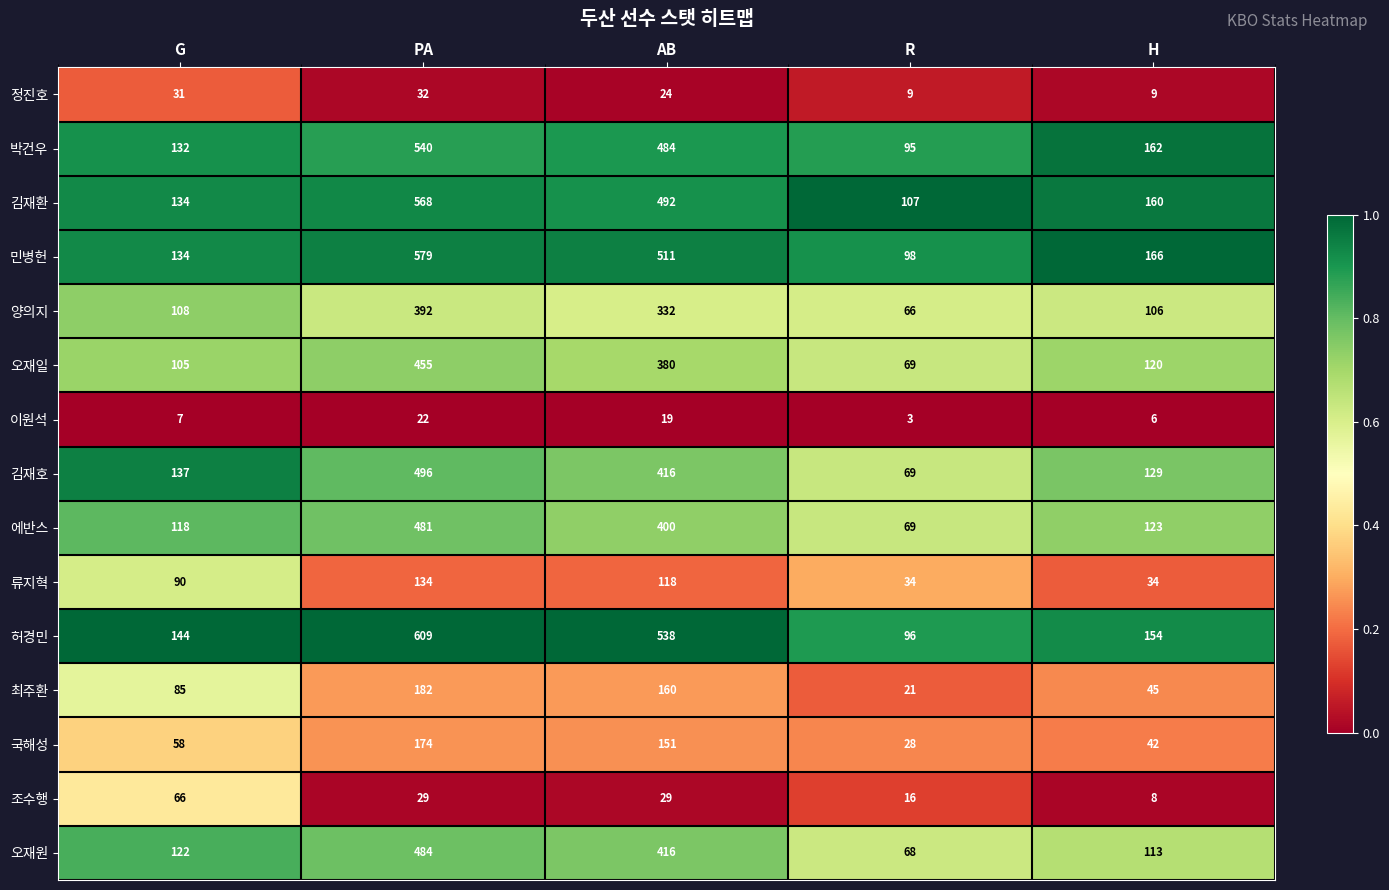

Which category has the highest value across all series?

PA